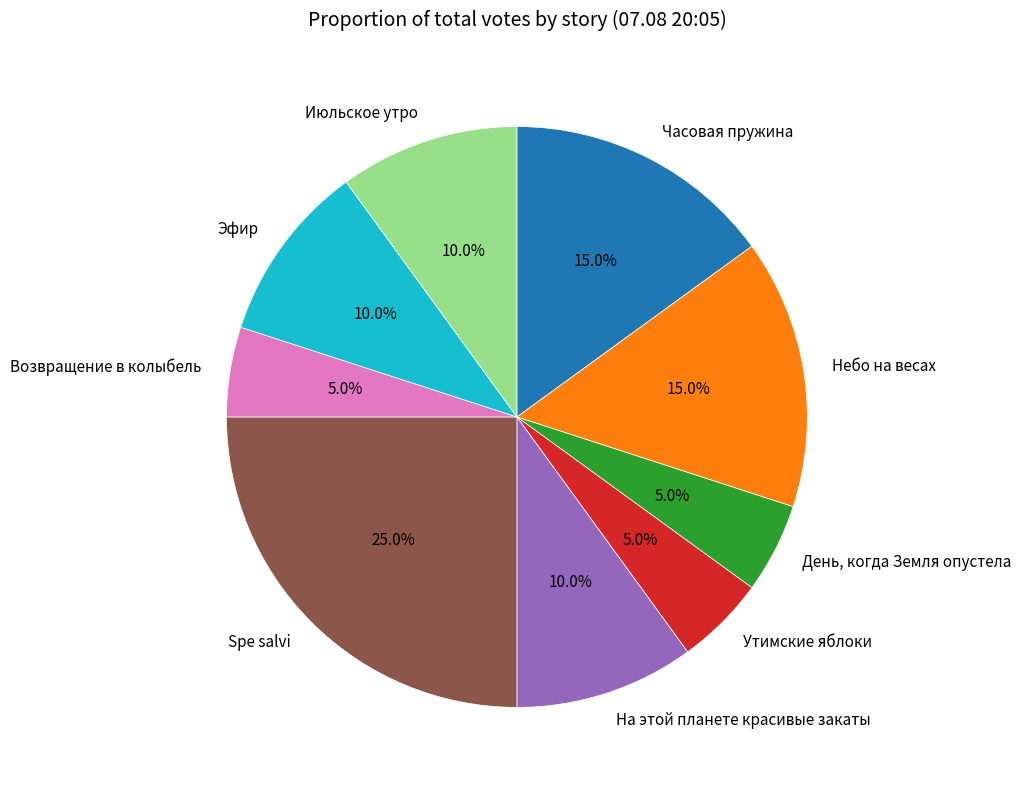

Which category has the biggest portion of the pie?

Spe salvi